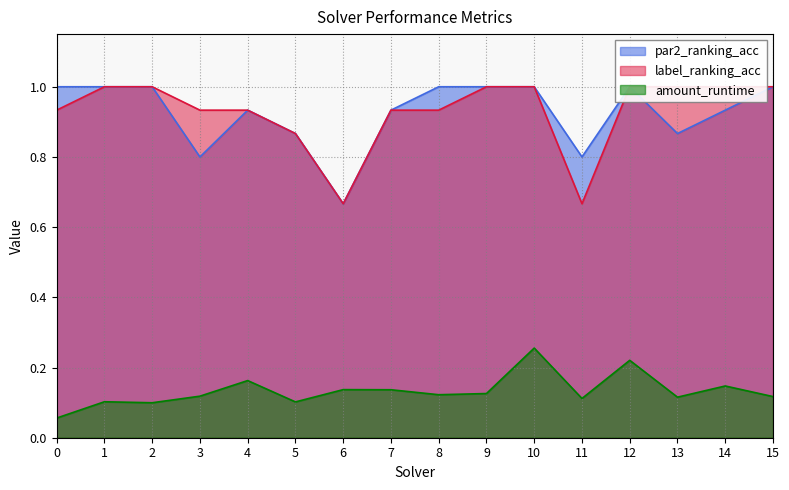

True or false: amount_runtime has a value of 0.2 at 14.

False